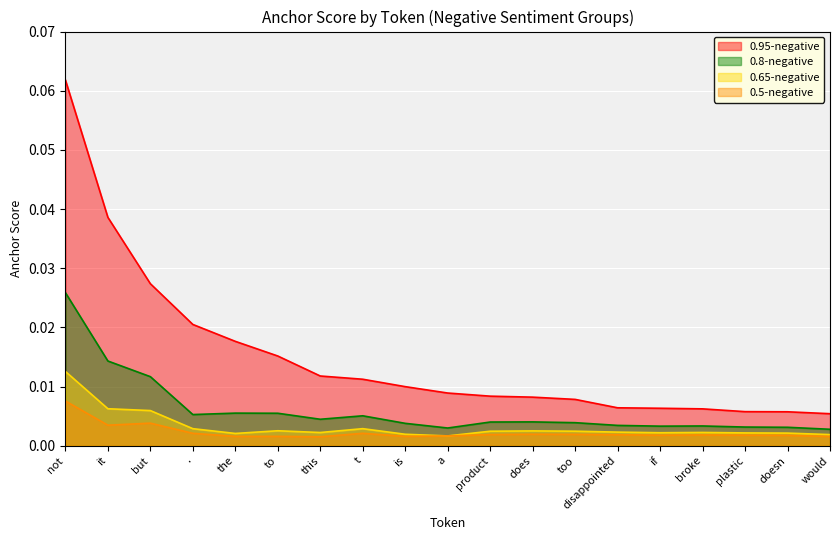

Reading left to right, what are all the values shown in this chart?

0.95-negative: 0.1	0.0	0.0	0.0	0.0	0.0	0.0	0.0	0.0	0.0	0.0	0.0	0.0	0.0	0.0	0.0	0.0	0.0	0.0
0.8-negative: 0.0	0.0	0.0	0.0	0.0	0.0	0.0	0.0	0.0	0.0	0.0	0.0	0.0	0.0	0.0	0.0	0.0	0.0	0.0
0.65-negative: 0.0	0.0	0.0	0.0	0.0	0.0	0.0	0.0	0.0	0.0	0.0	0.0	0.0	0.0	0.0	0.0	0.0	0.0	0.0
0.5-negative: 0.0	0.0	0.0	0.0	0.0	0.0	0.0	0.0	0.0	0.0	0.0	0.0	0.0	0.0	0.0	0.0	0.0	0.0	0.0